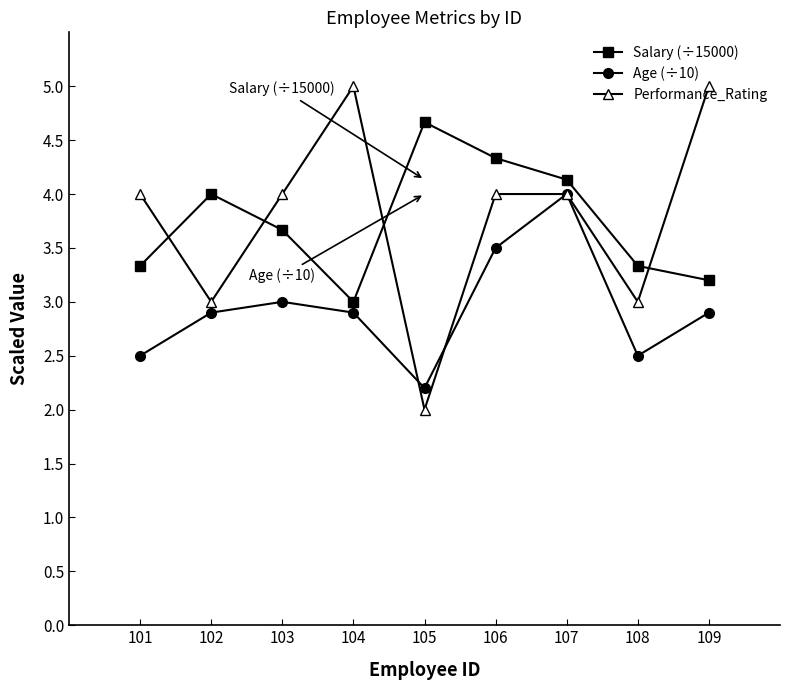

Where do Age (÷10) and Performance_Rating first cross each other?

104 and 105